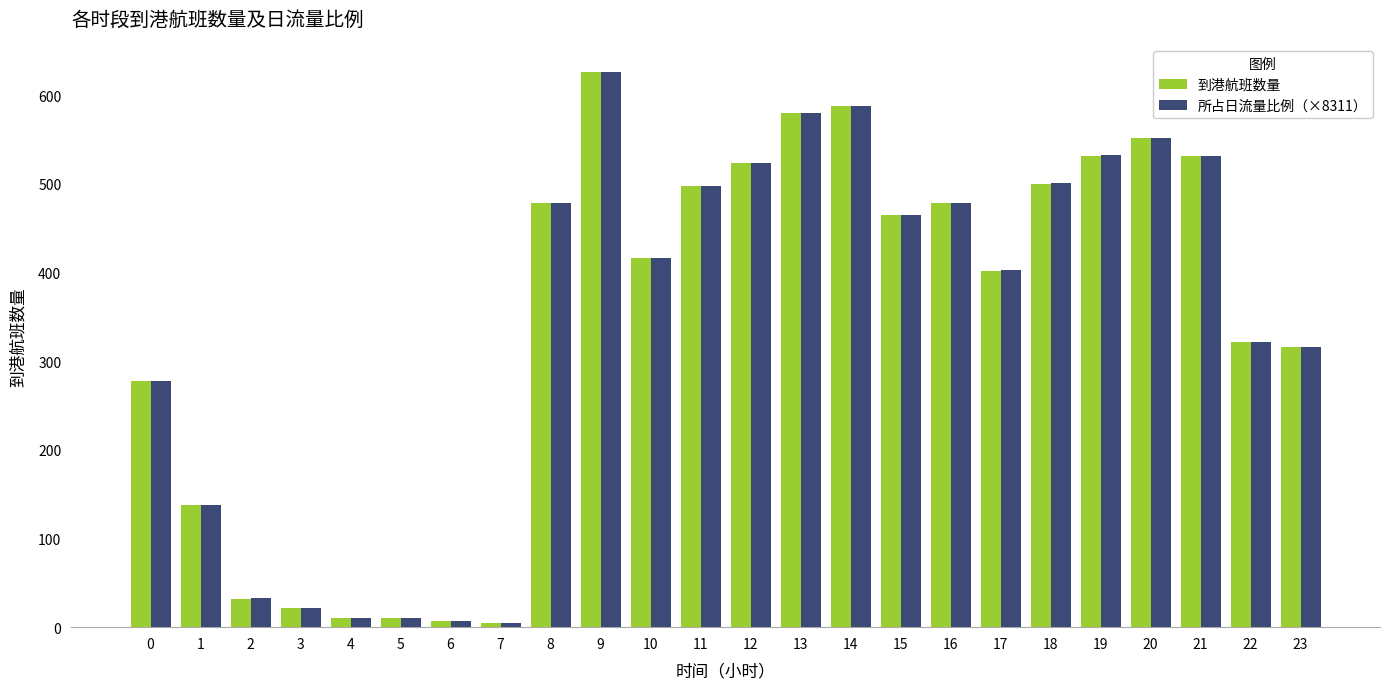

Which category has the highest value across all series?

9